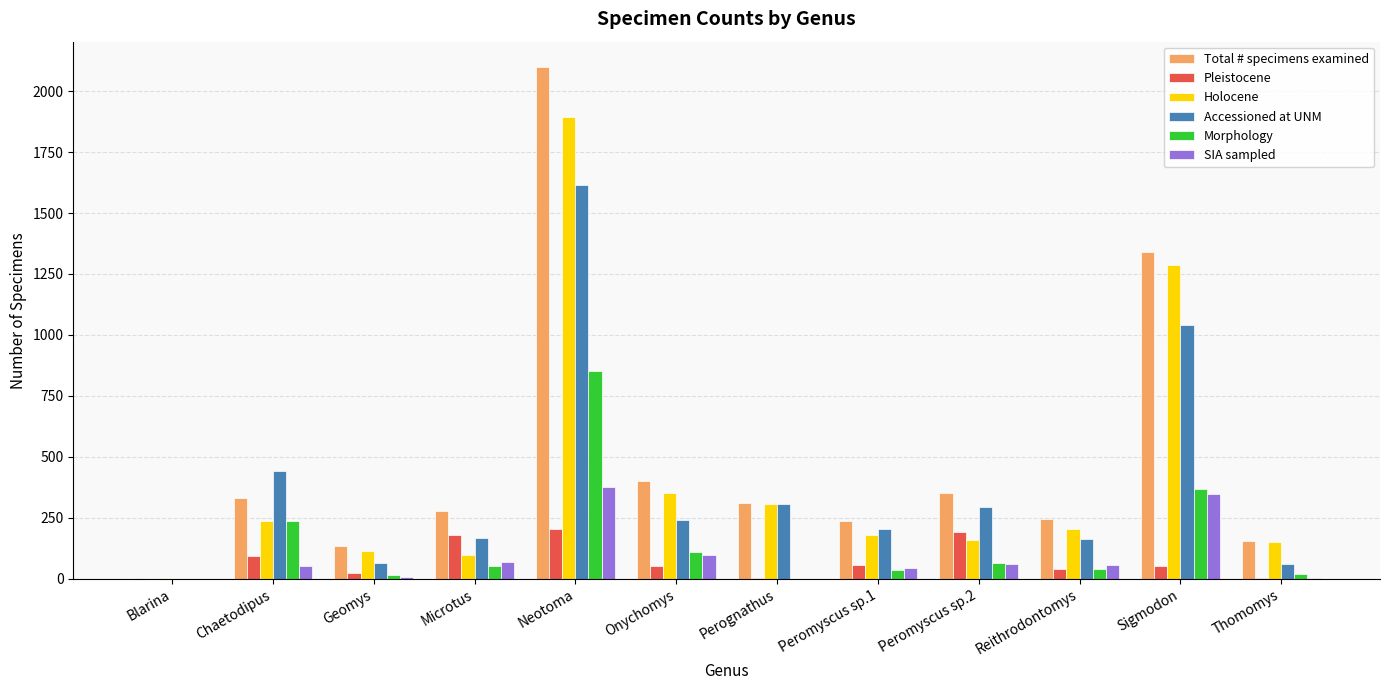

Where is Total # specimens examined nearest to the value 1051?

Sigmodon